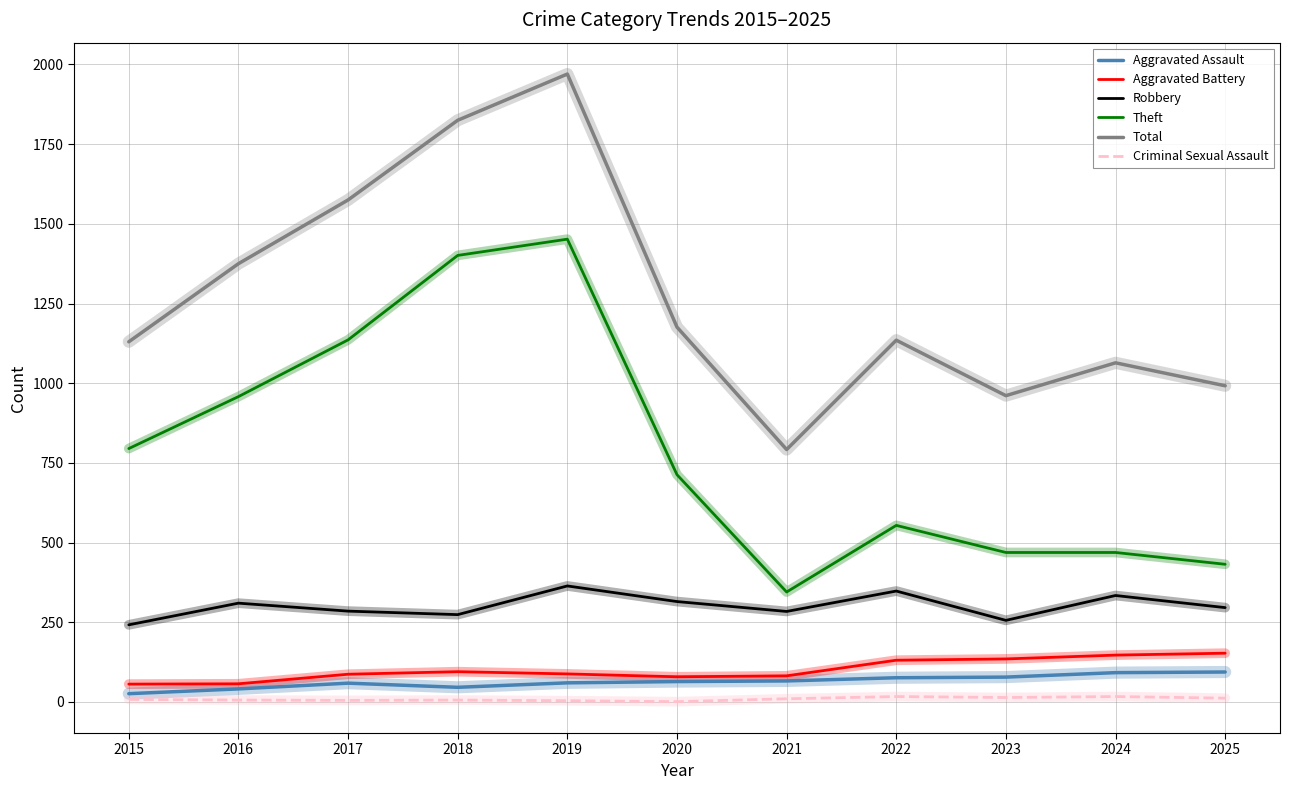

At 2017, list the series in order from largest to smallest.

Total, Theft, Robbery, Aggravated Battery, Aggravated Assault, Criminal Sexual Assault